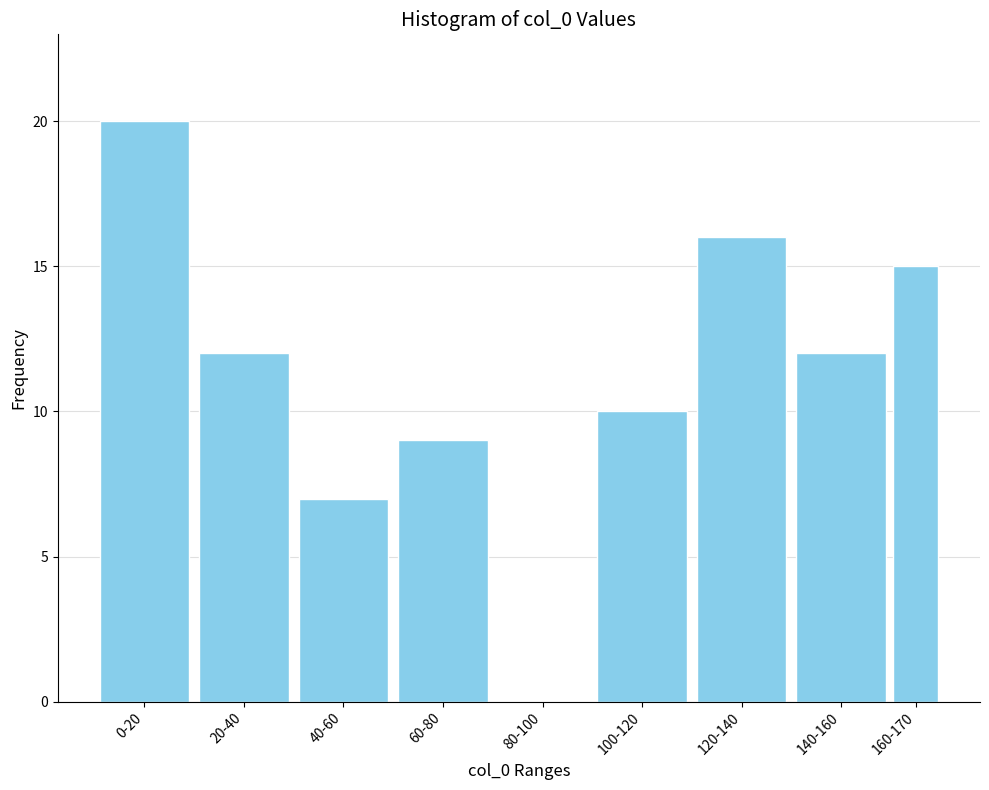

Reading left to right, transcribe all the data shown in this chart.

0-20=20	20-40=12	40-60=7	60-80=9	80-100=0	100-120=10	120-140=16	140-160=12	160-170=15